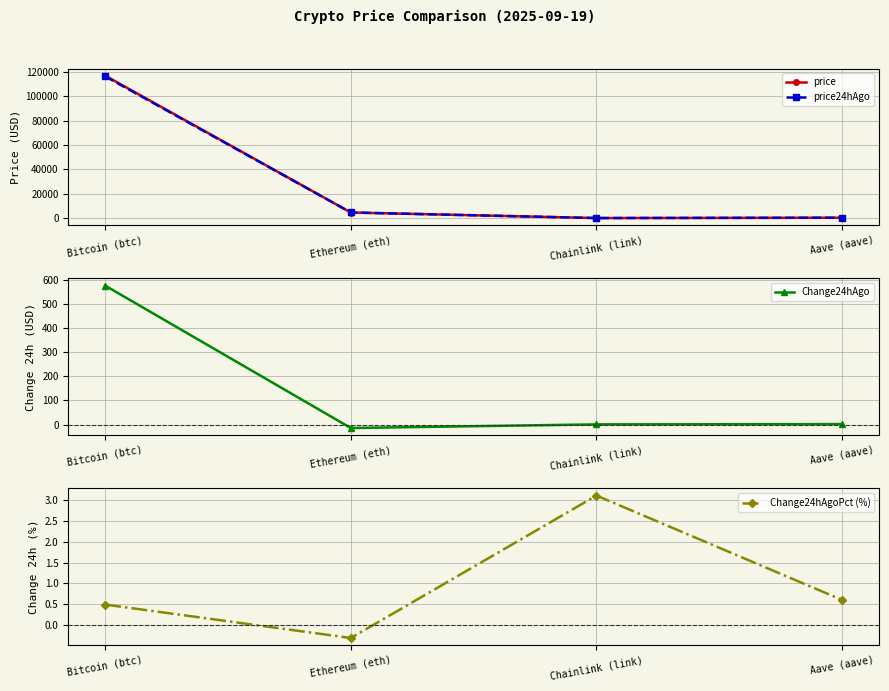

Reading left to right, what are all the values shown in this chart?

price: Bitcoin (btc)=117103.0	Ethereum (eth)=4594.2	Chainlink (link)=24.7	Aave (aave)=308.7
price24hAgo: Bitcoin (btc)=116526.0	Ethereum (eth)=4608.6	Chainlink (link)=23.9	Aave (aave)=306.8
Change24hAgo: Bitcoin (btc)=577.0	Ethereum (eth)=-14.3	Chainlink (link)=0.8	Aave (aave)=1.9
Change24hAgoPct (%): Bitcoin (btc)=0.5	Ethereum (eth)=-0.3	Chainlink (link)=3.1	Aave (aave)=0.6